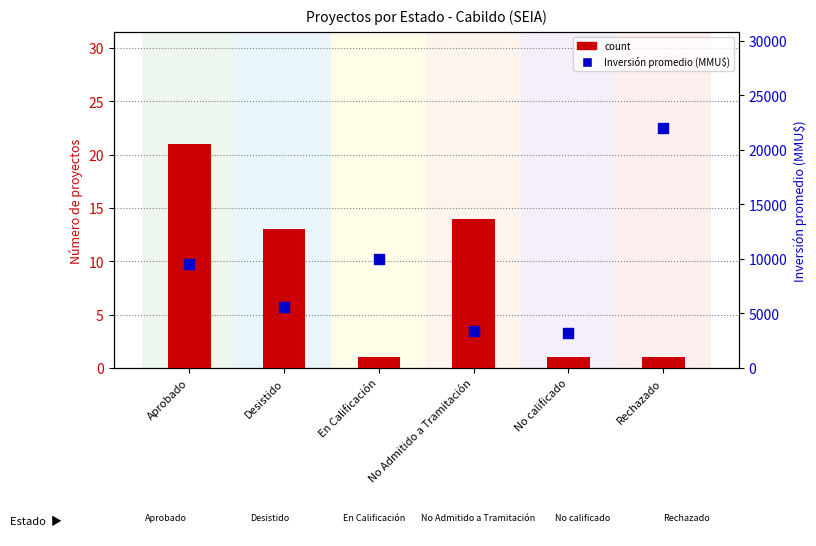

Which series has the largest total across all categories?

Inversión promedio (MMU$)